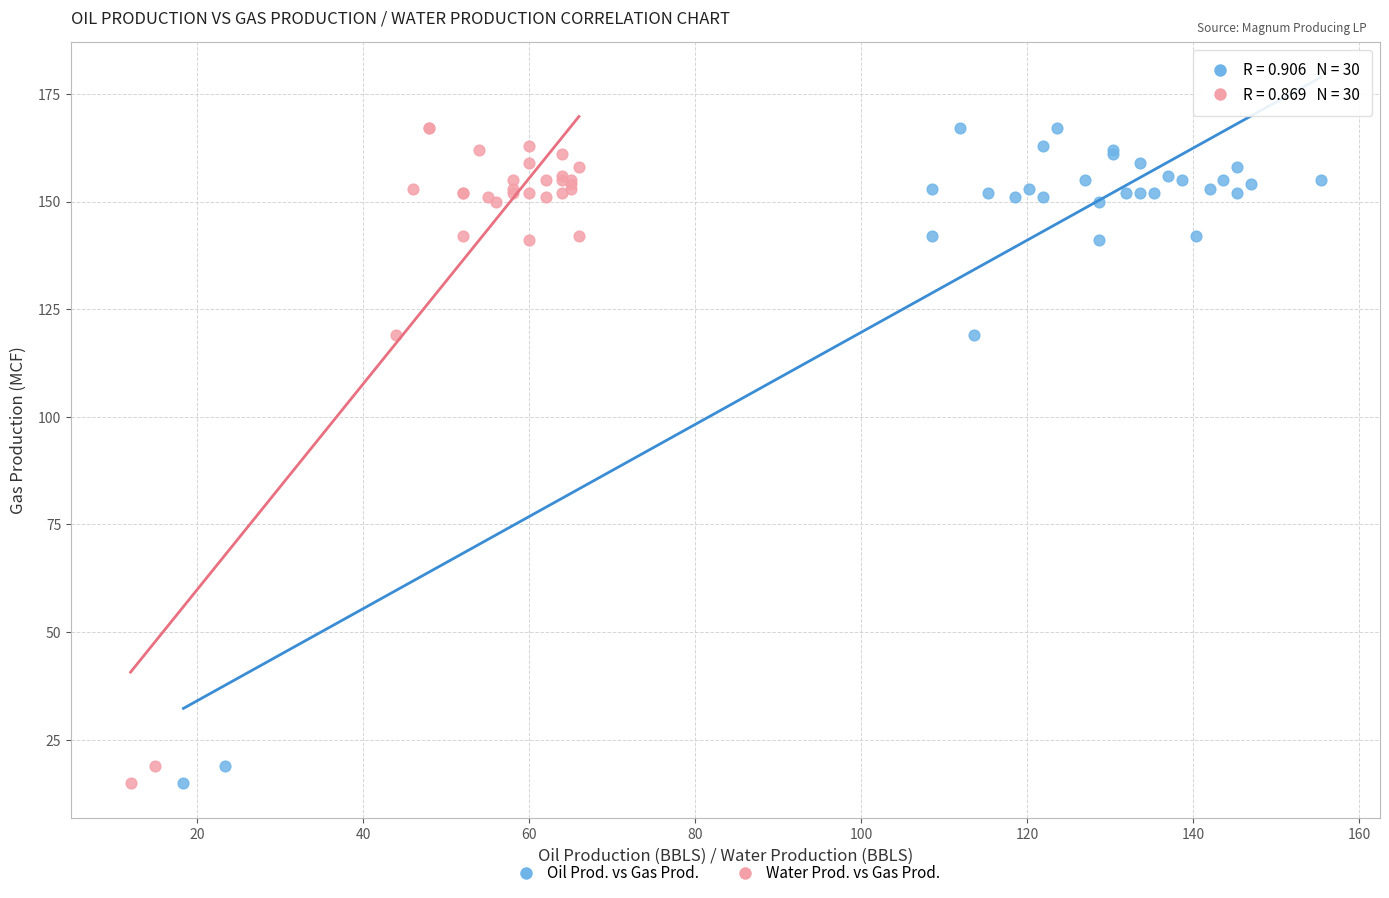

What are all the series names shown in the legend?

Oil Prod. vs Gas Prod., Water Prod. vs Gas Prod.